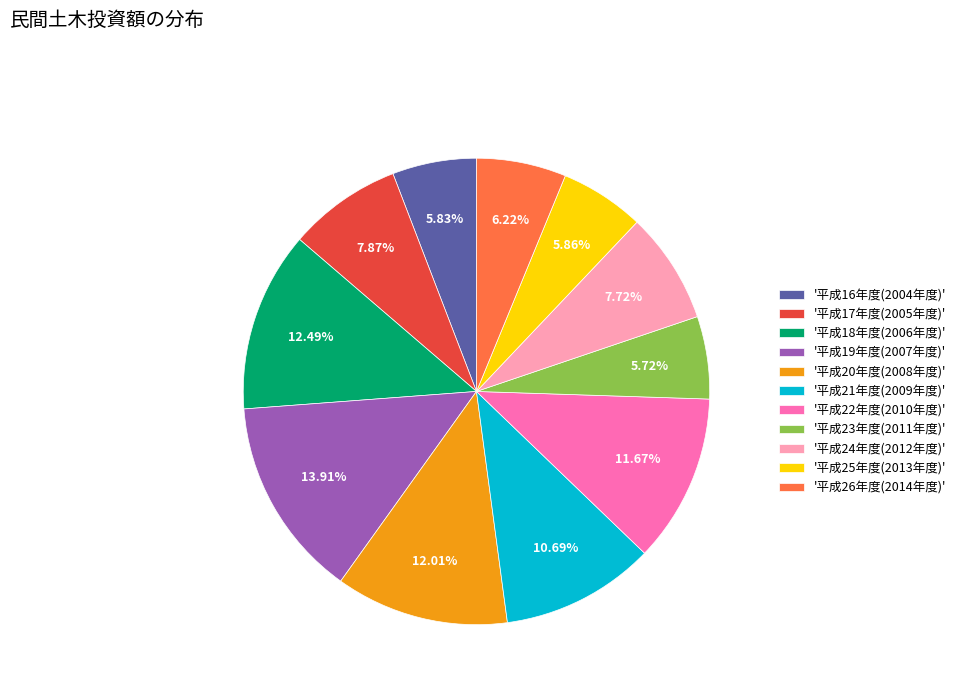

Which has a higher value, '平成21年度(2009年度)' or '平成25年度(2013年度)'?

'平成21年度(2009年度)'